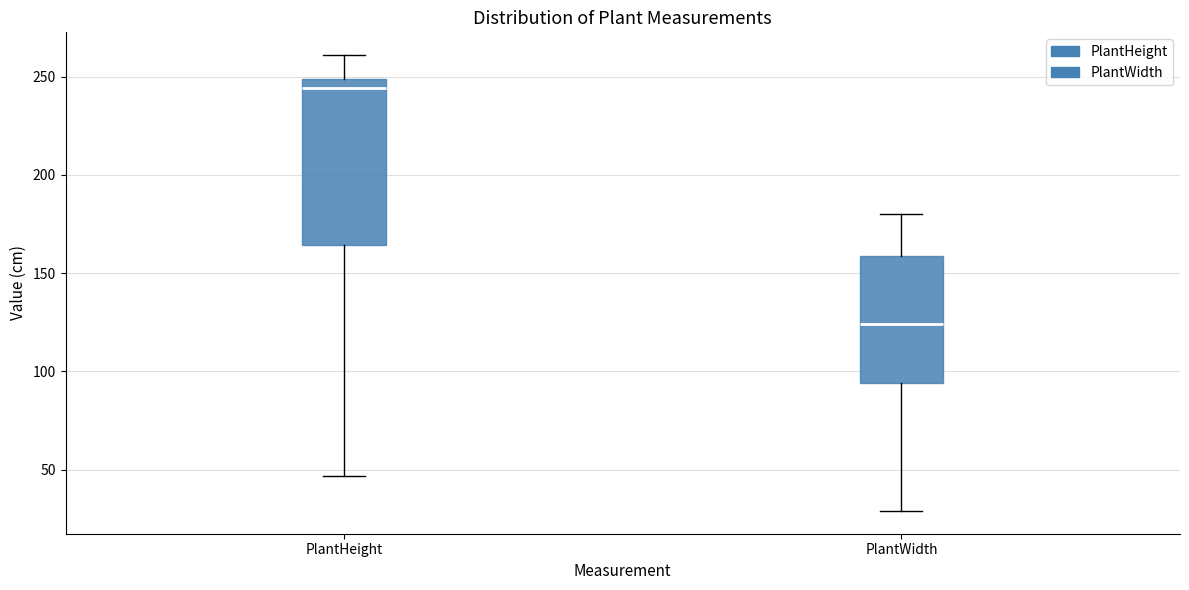

Which box has the lowest median line?

PlantWidth